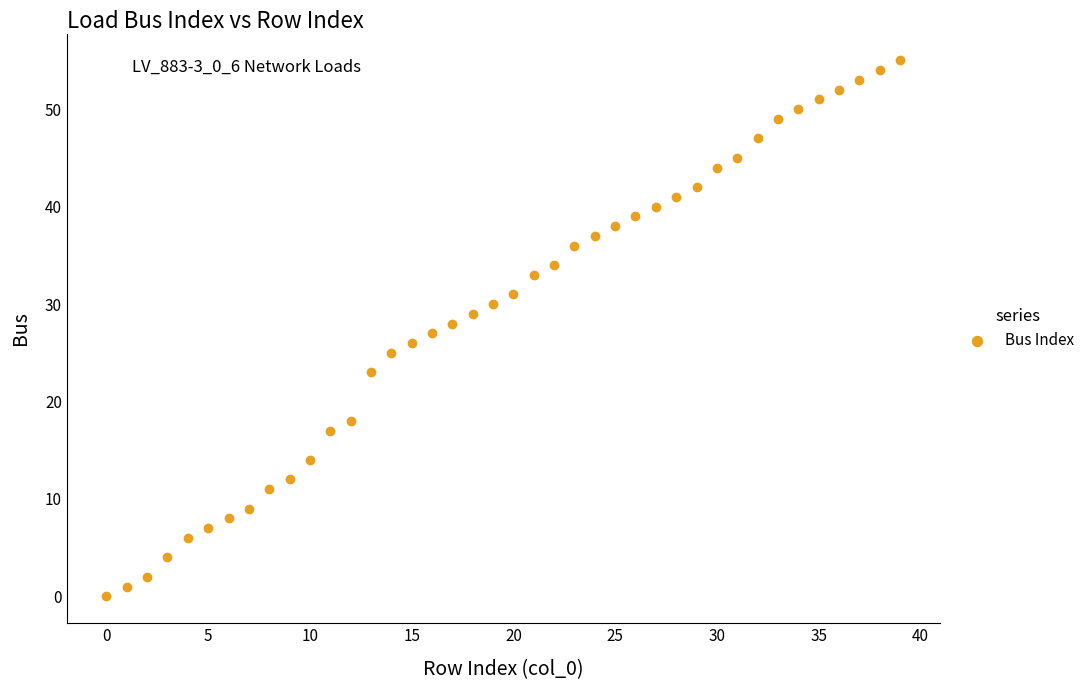

What is the range of Y values (max minus min)?

55